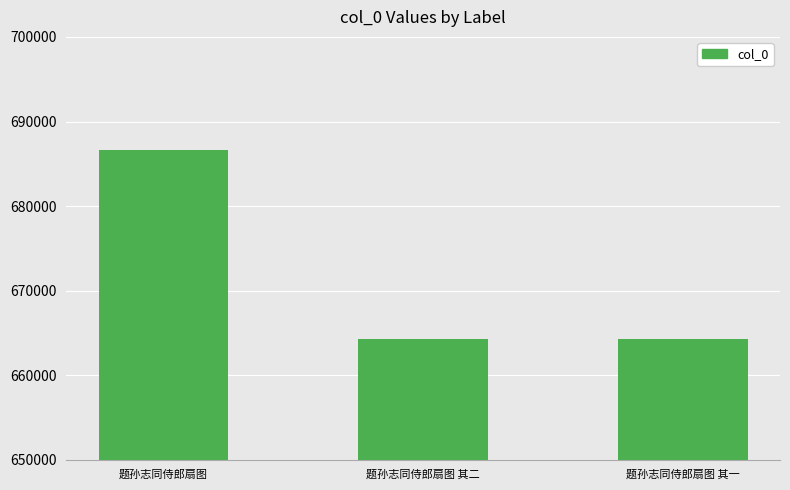

Is it true that the value at 题孙志同侍郎扇图 其二 is 1111389?

False